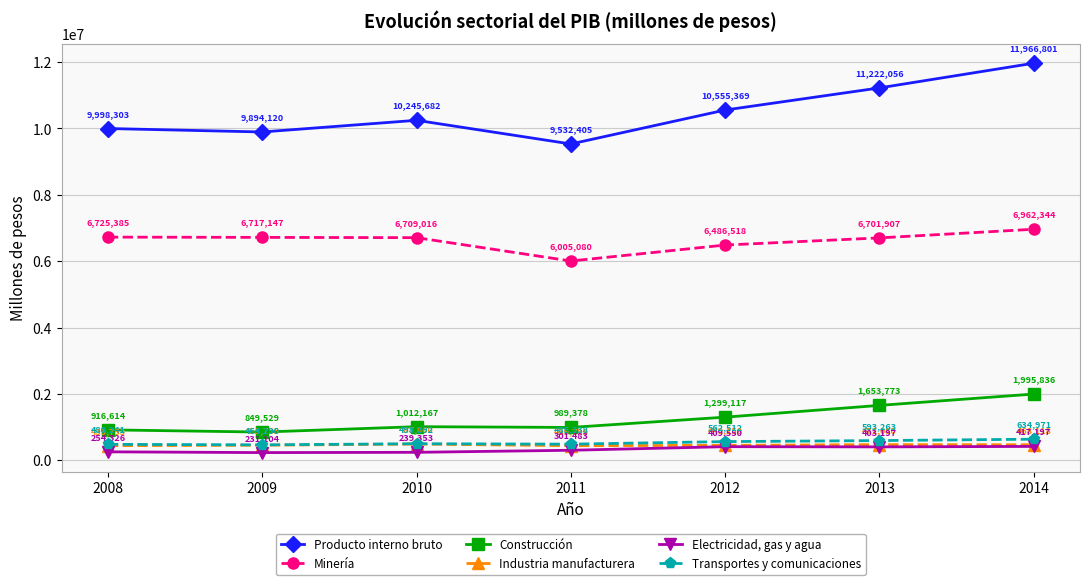

True or false: Construcción and Industria manufacturera cross at least once.

False